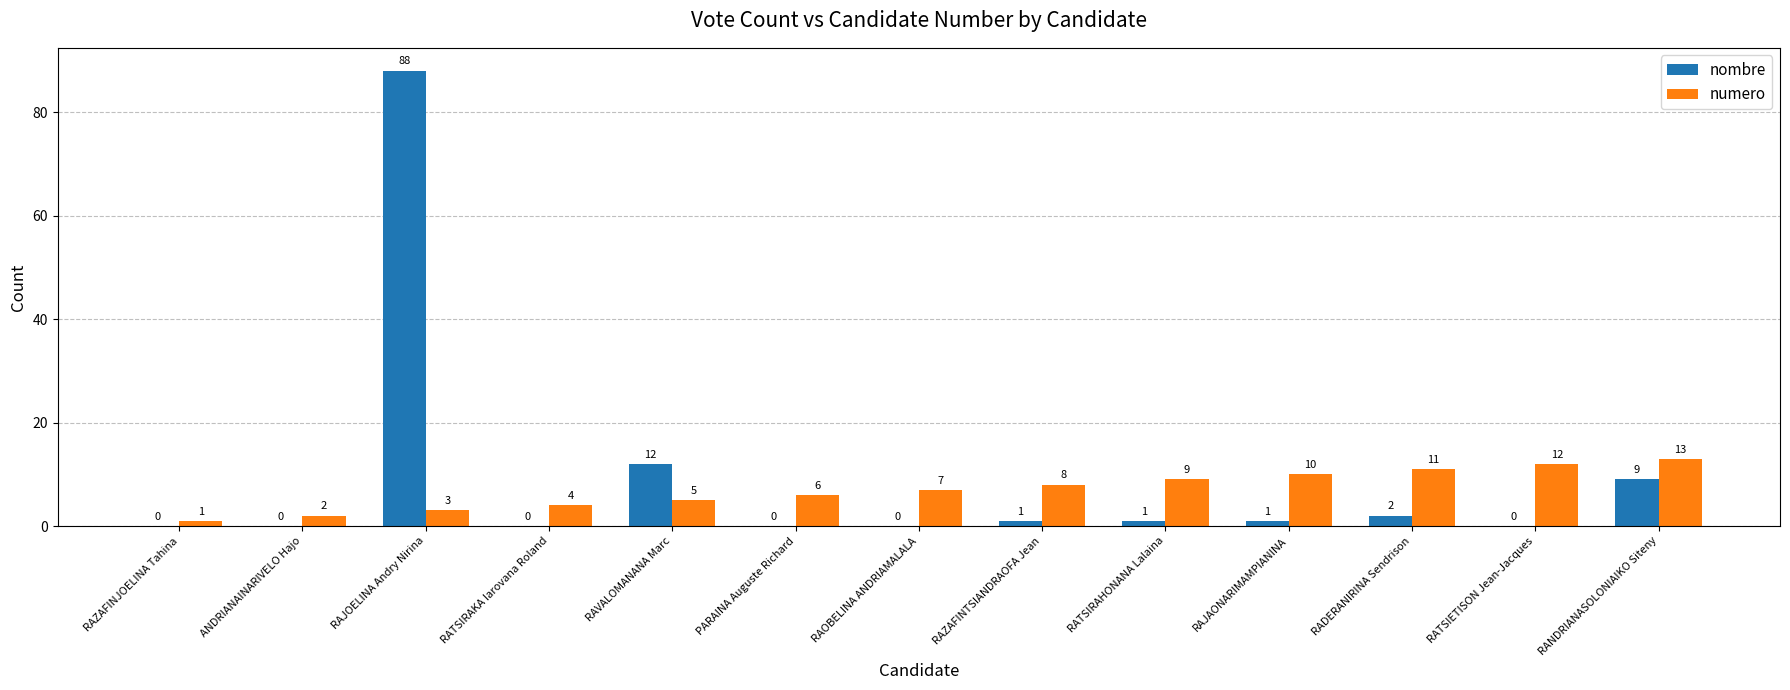

How many groups of bars are there?

13